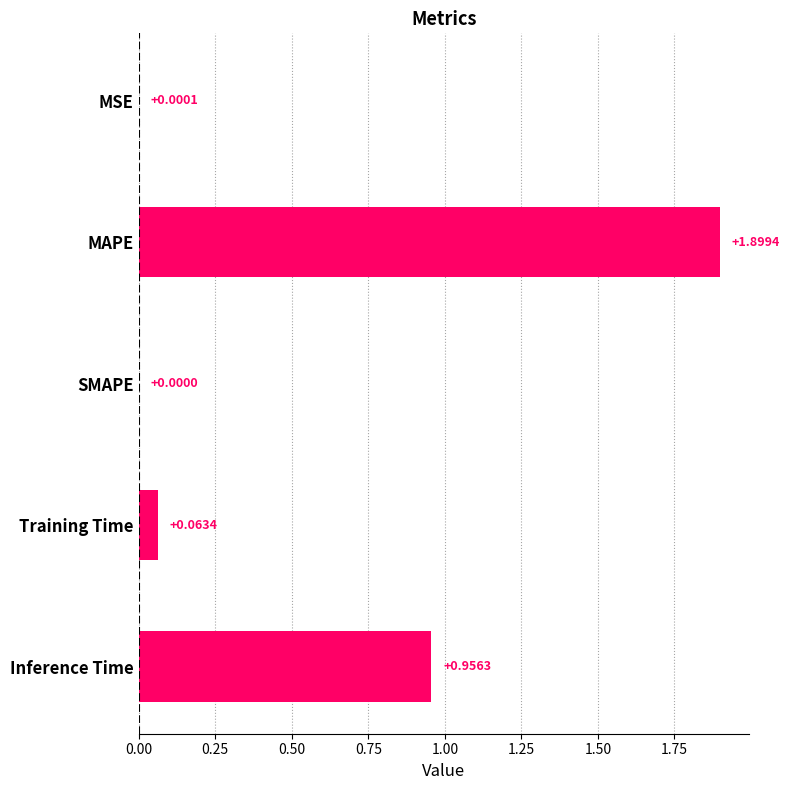

What is the change in value from Training Time to Inference Time?

+0.9